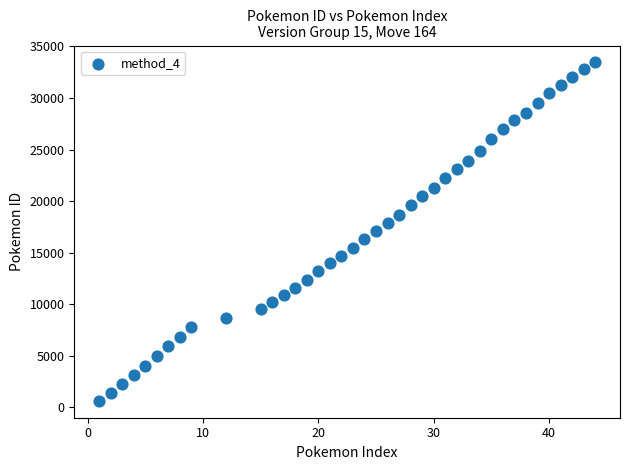

What is the range of Y values (max minus min)?

32797